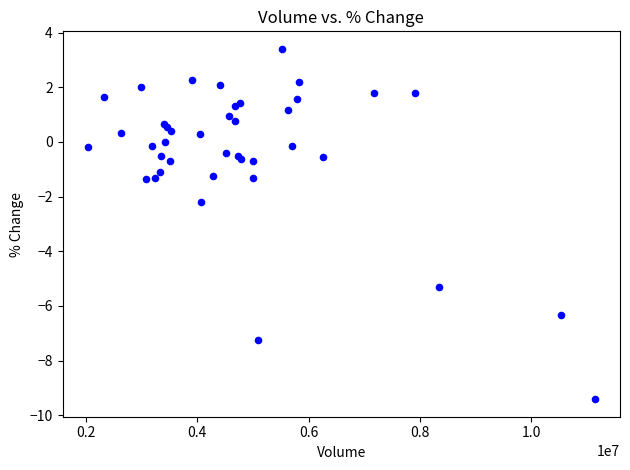

What Y value in the scatter plot is closest to -3?

-2.2